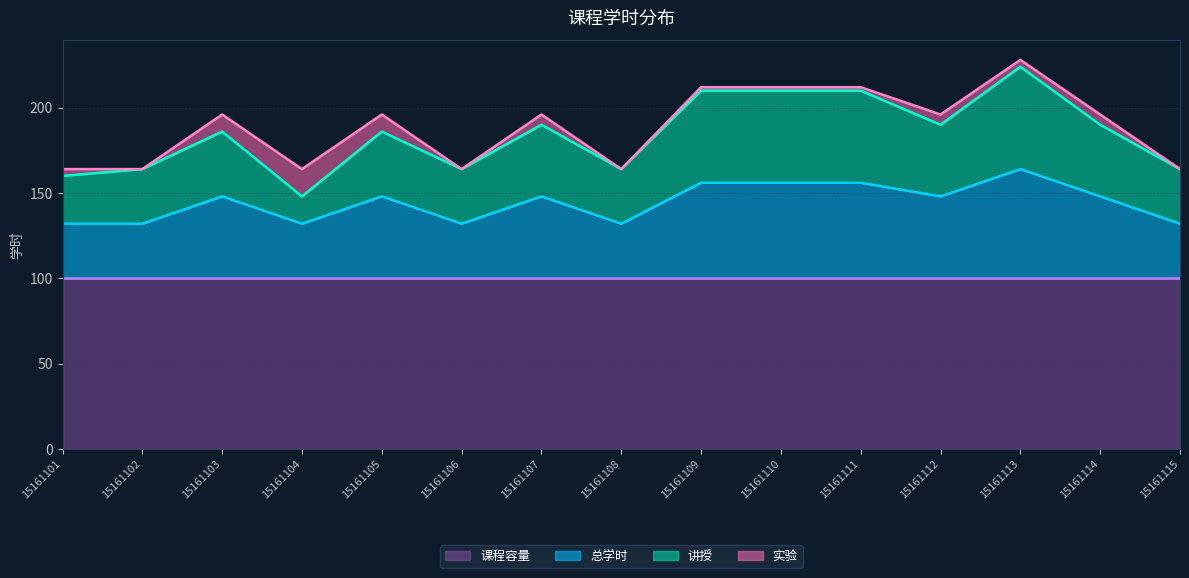

What is the minimum value for 课程容量?

100